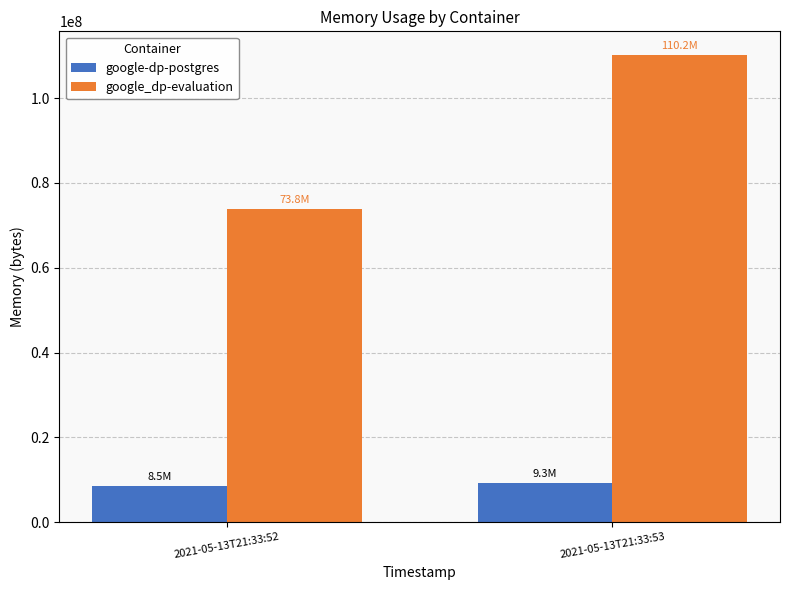

Which series has the widest spread of values?

google_dp-evaluation